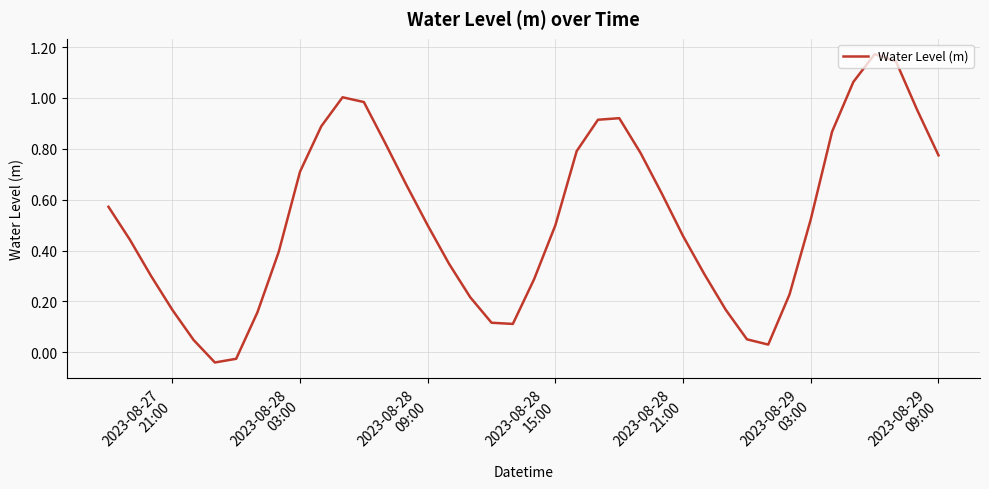

Is this an area chart (filled region under the line)?

No